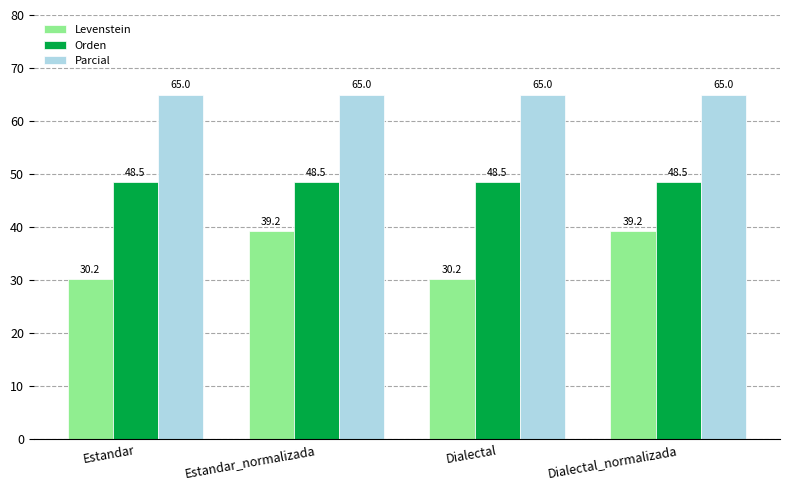

True or false: Levenstein has a value of 30.2 at Estandar.

True